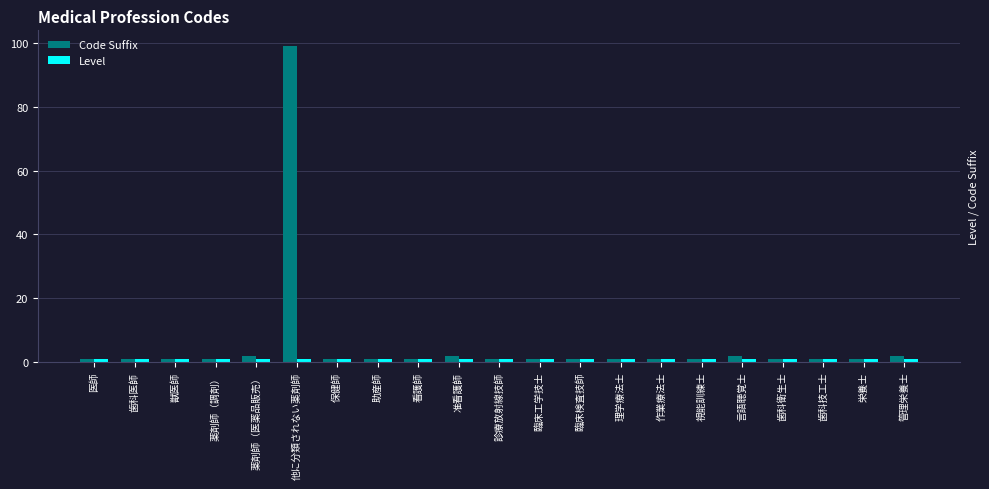

Which series has the widest spread of values?

Code Suffix